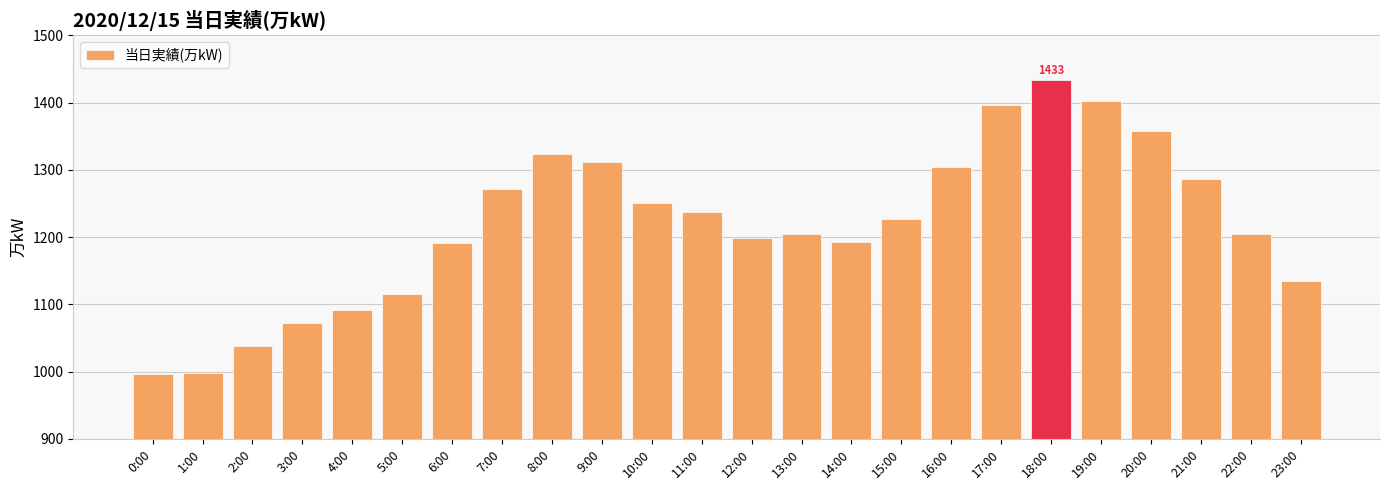

Are the bars horizontal?

No